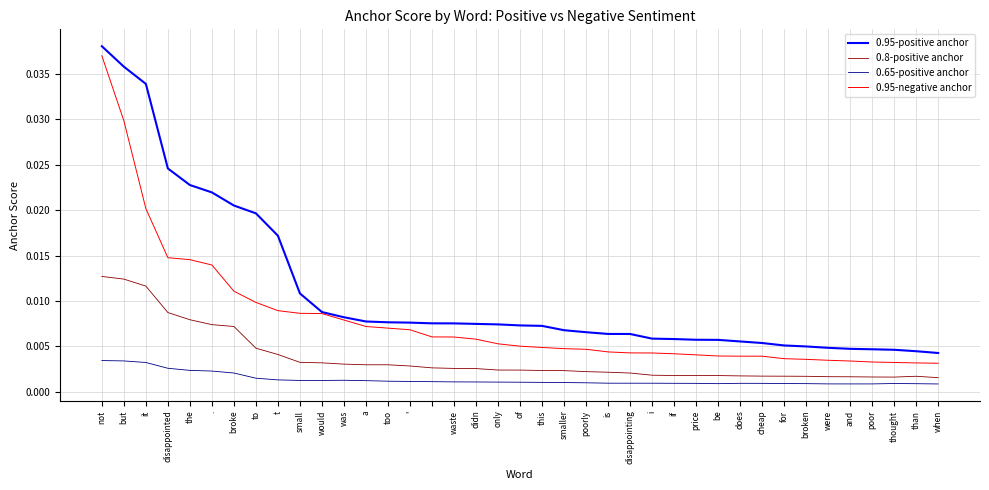

Count the number of data series in this chart.

4